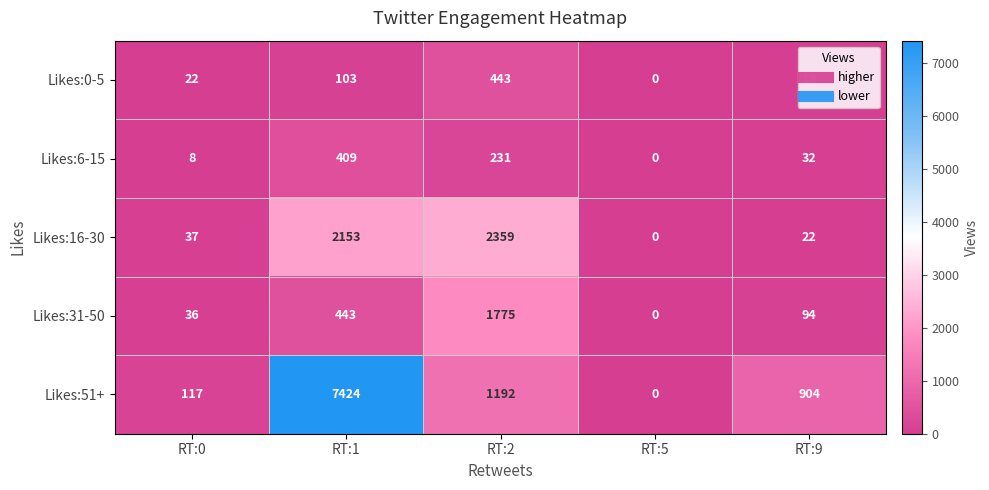

What is the total value across all series at RT:0?

220